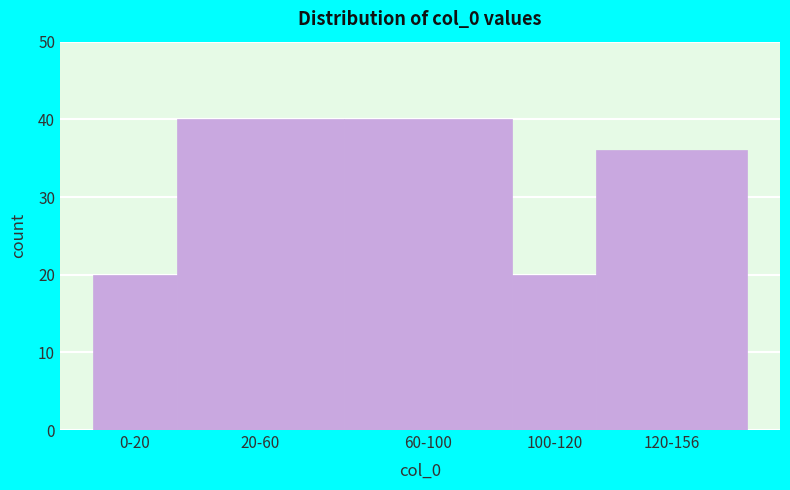

Reading right to left, list all the values displayed in this chart.

120-156=36	100-120=20	60-100=40	20-60=40	0-20=20